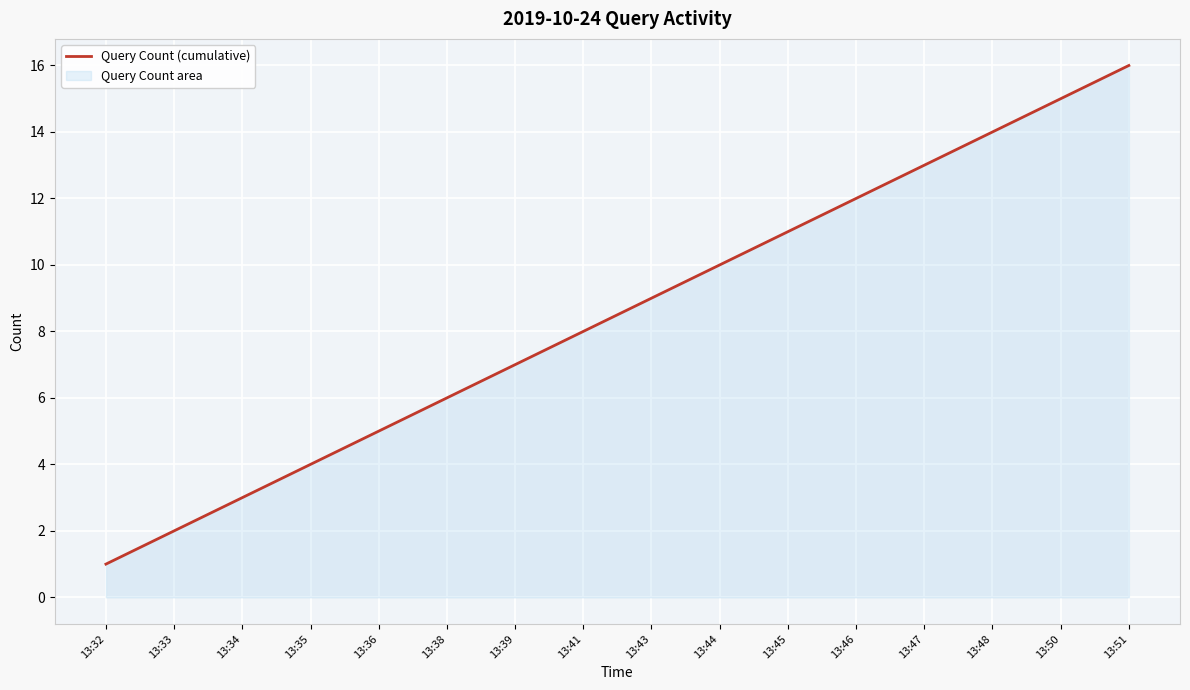

At which category does the chart reach its peak across all series?

13:51